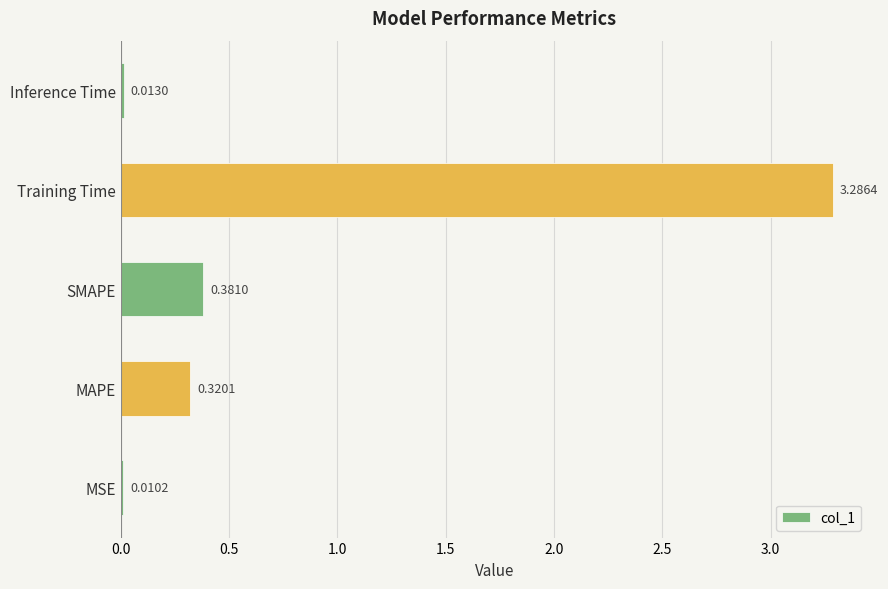

What is the change in value from MSE to Training Time?

+3.3